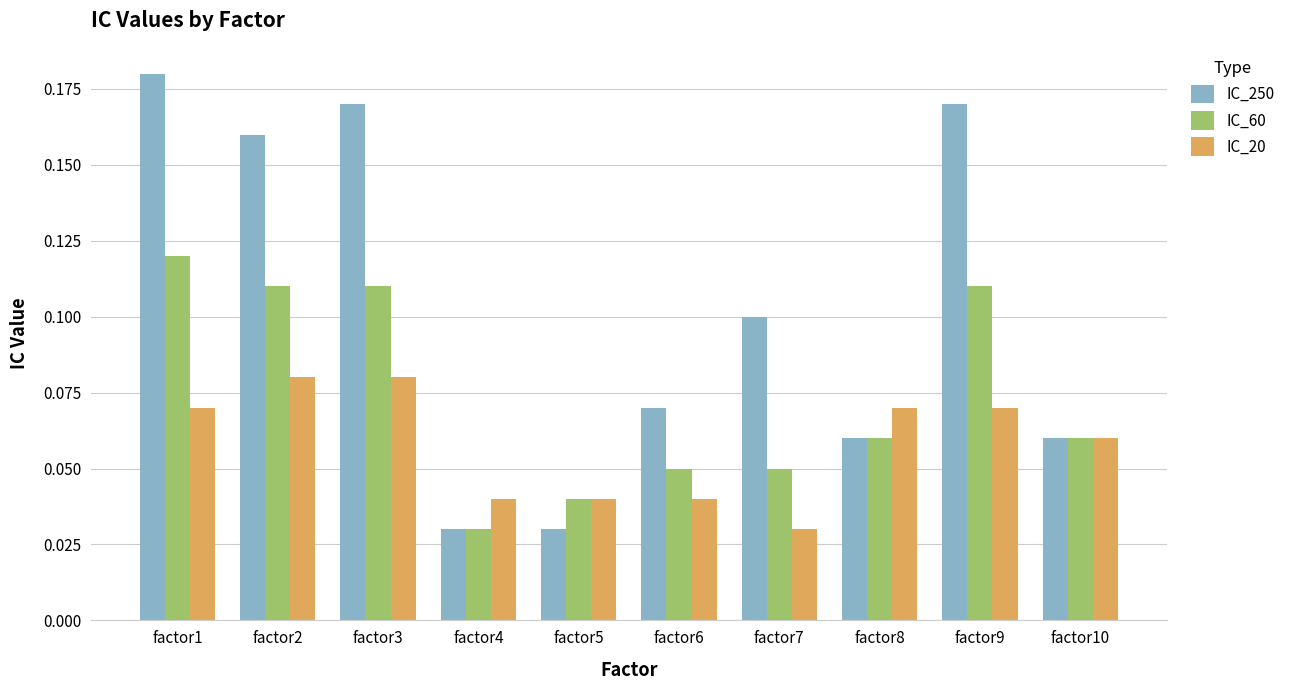

Which series has the widest spread of values?

IC_250